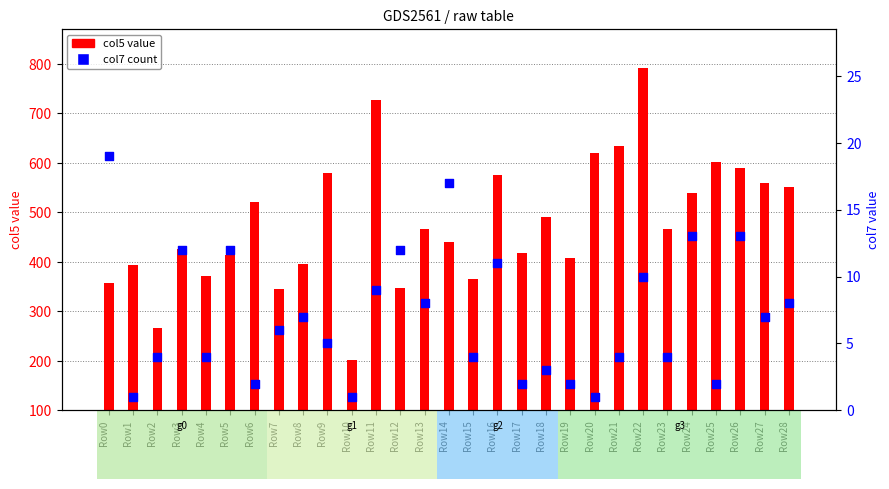

Which series has the largest total across all categories?

col5 (value)